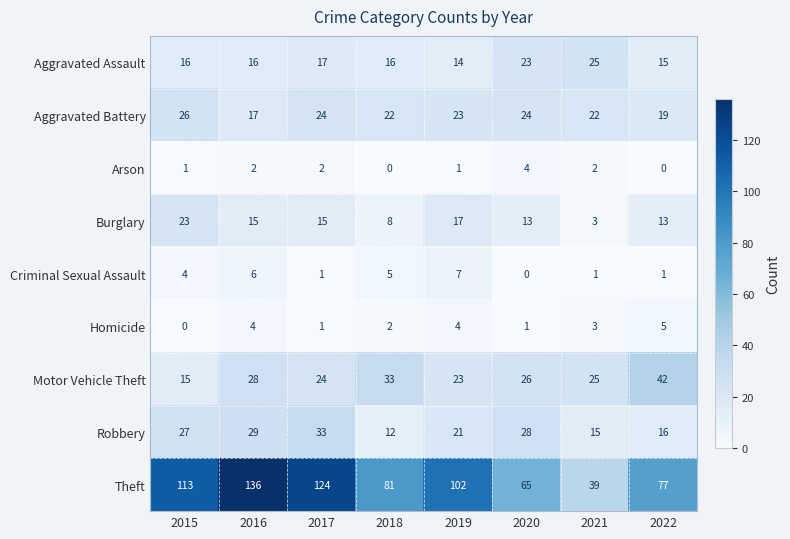

What value does the Aggravated Battery series have at 2019?

23